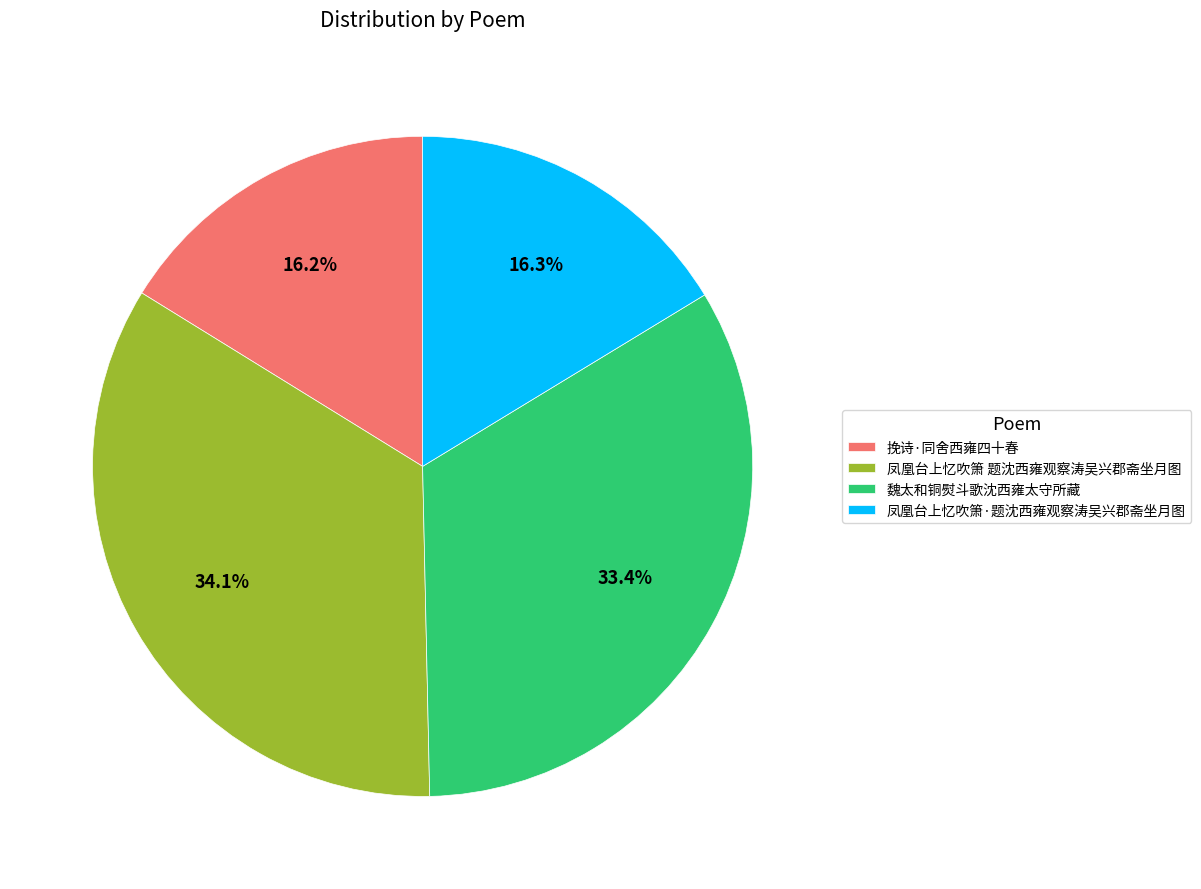

Which has a higher value, 凤凰台上忆吹箫 题沈西雍观察涛吴兴郡斋坐月图 or 凤凰台上忆吹箫·题沈西雍观察涛吴兴郡斋坐月图?

凤凰台上忆吹箫 题沈西雍观察涛吴兴郡斋坐月图